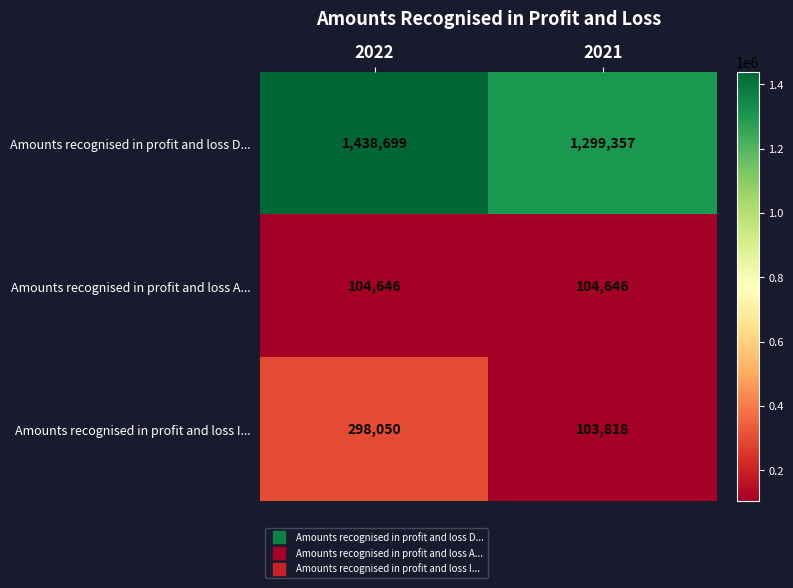

True or false: Amounts recognised in profit and loss A... has a value of 104646 at 2022.

True